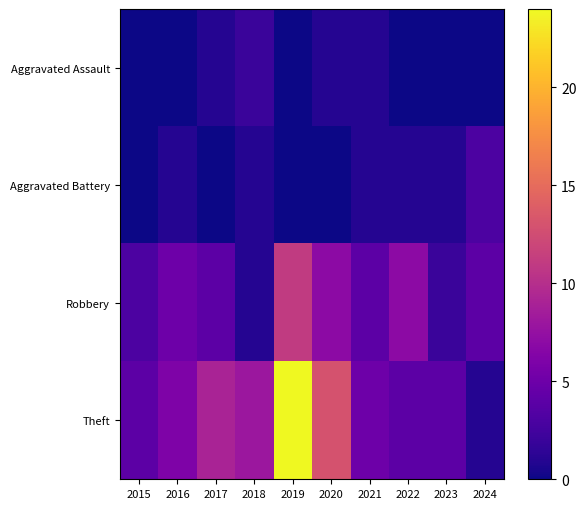

What is the difference between the highest and lowest values at 2023?

4